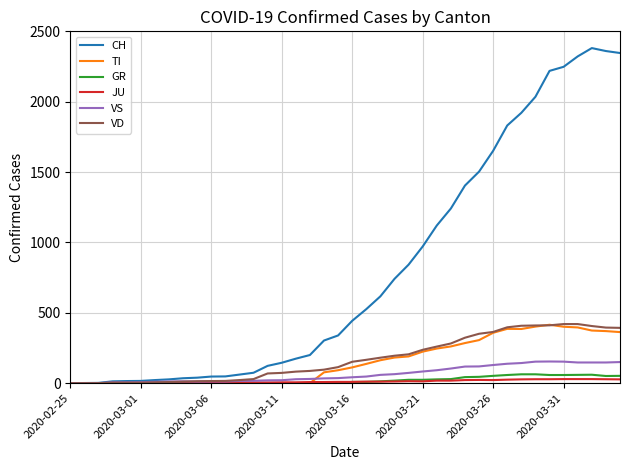

How many lines are shown in the chart?

6